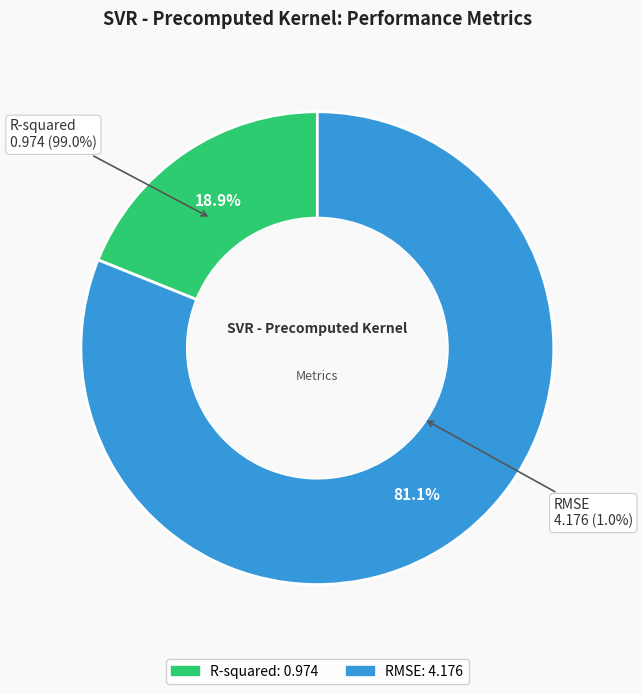

Which category has the biggest portion of the pie?

RMSE